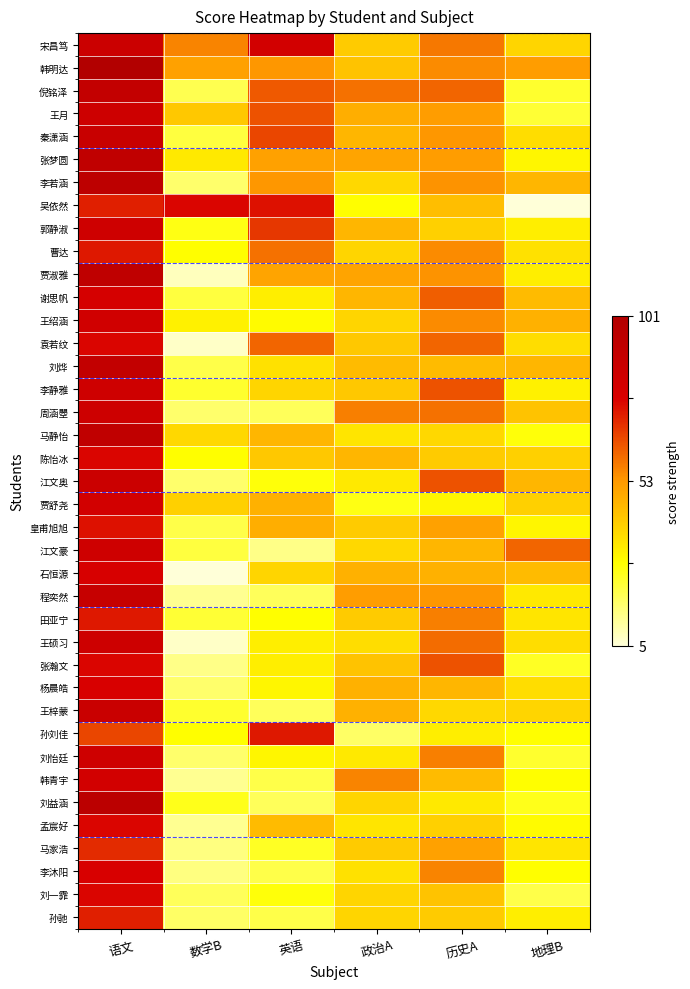

How many categories are shown in the chart?

6